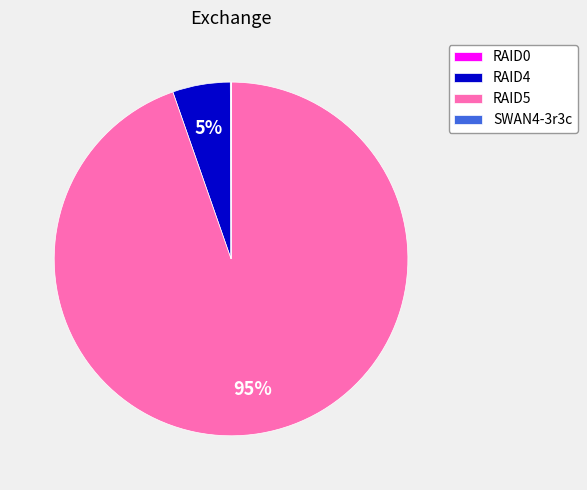

Is there a majority slice in this chart?

Yes